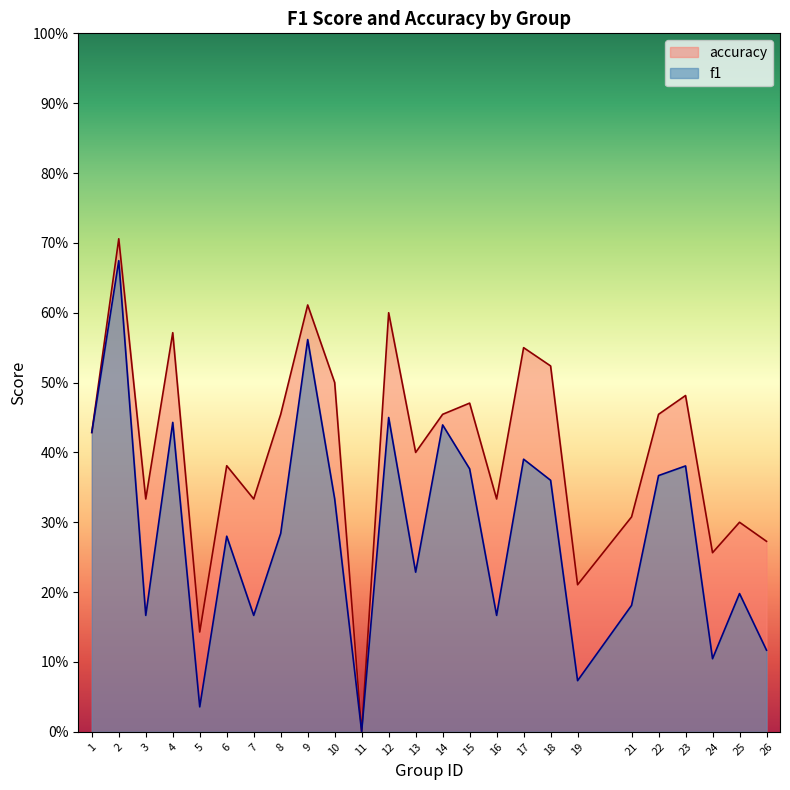

Does the chart display data point markers on the line(s)?

No